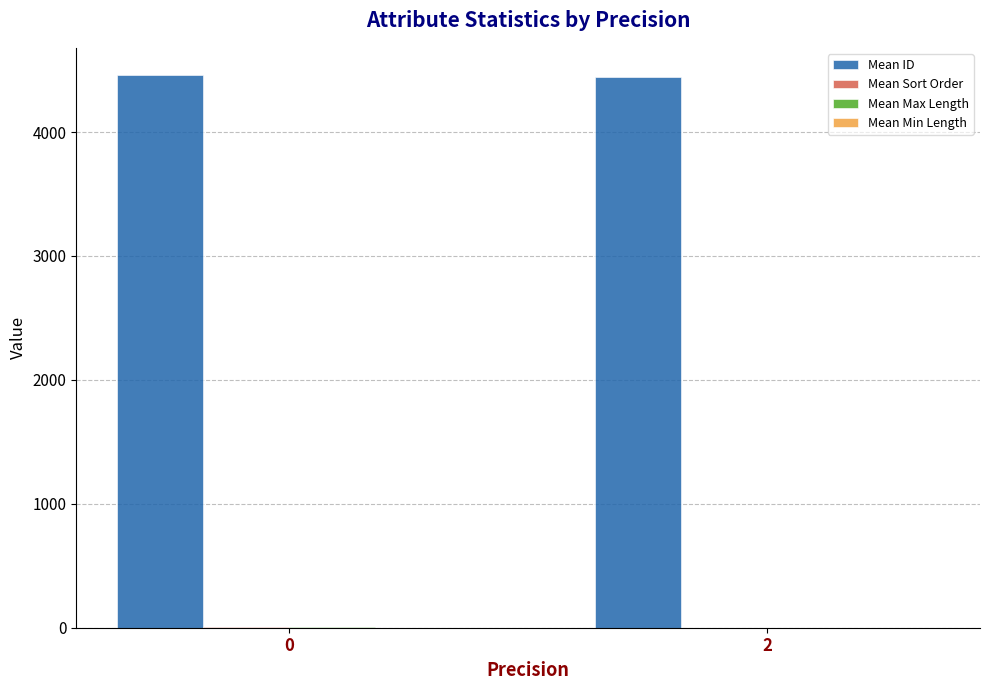

Count the number of categories in the chart.

2